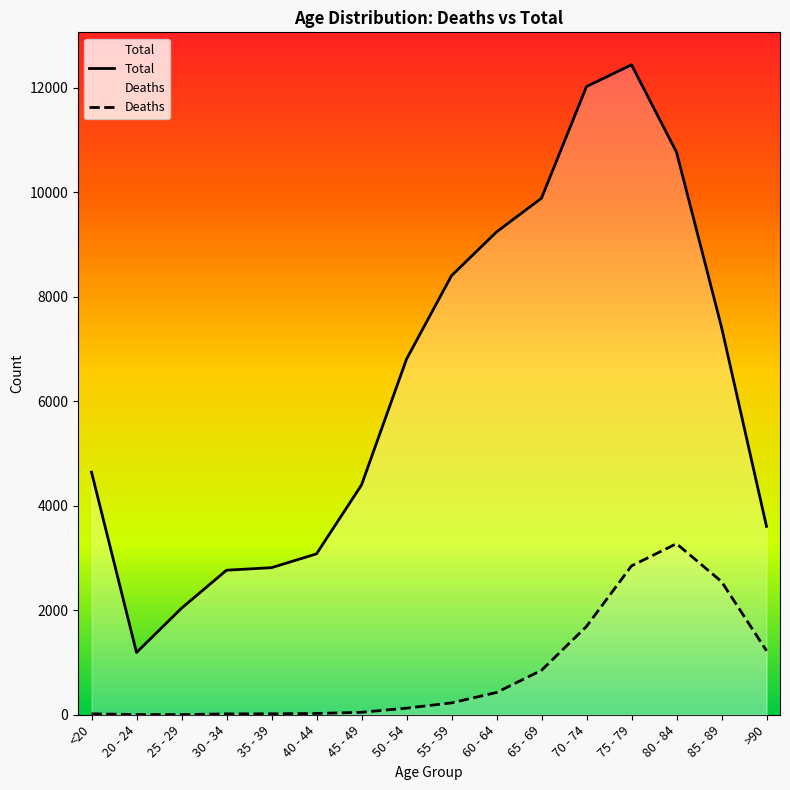

At how many categories does at least one series exceed 6874?

7